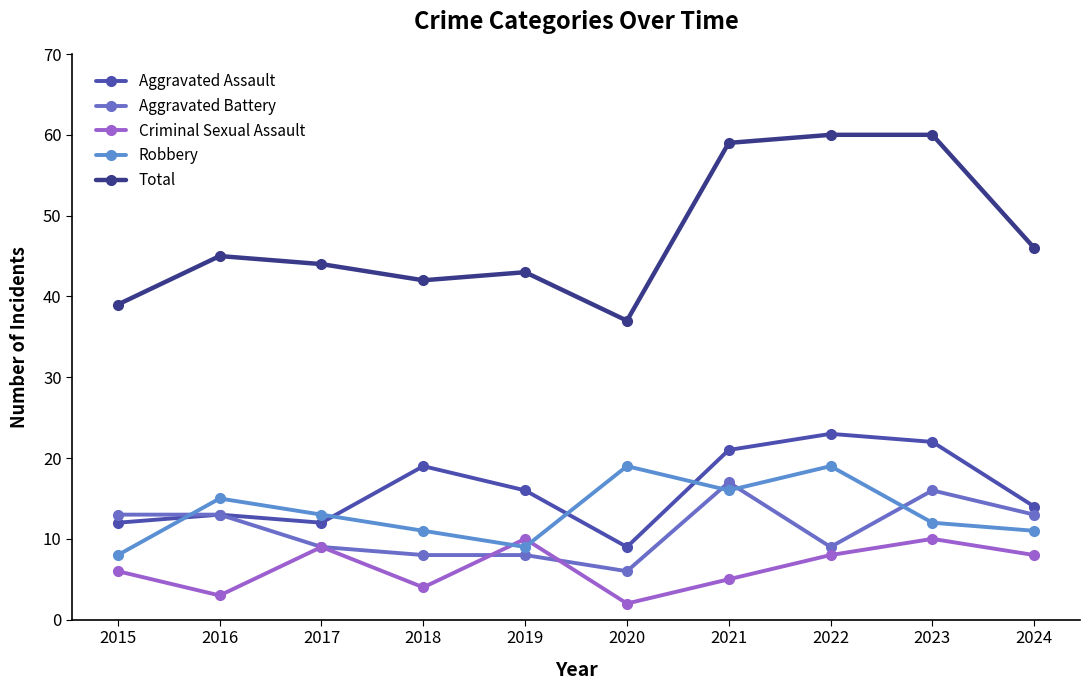

Reading left to right, extract all data points from this chart.

Aggravated Assault: 2015=12	2016=13	2017=12	2018=19	2019=16	2020=9	2021=21	2022=23	2023=22	2024=14
Aggravated Battery: 2015=13	2016=13	2017=9	2018=8	2019=8	2020=6	2021=17	2022=9	2023=16	2024=13
Criminal Sexual Assault: 2015=6	2016=3	2017=9	2018=4	2019=10	2020=2	2021=5	2022=8	2023=10	2024=8
Robbery: 2015=8	2016=15	2017=13	2018=11	2019=9	2020=19	2021=16	2022=19	2023=12	2024=11
Total: 2015=39	2016=45	2017=44	2018=42	2019=43	2020=37	2021=59	2022=60	2023=60	2024=46